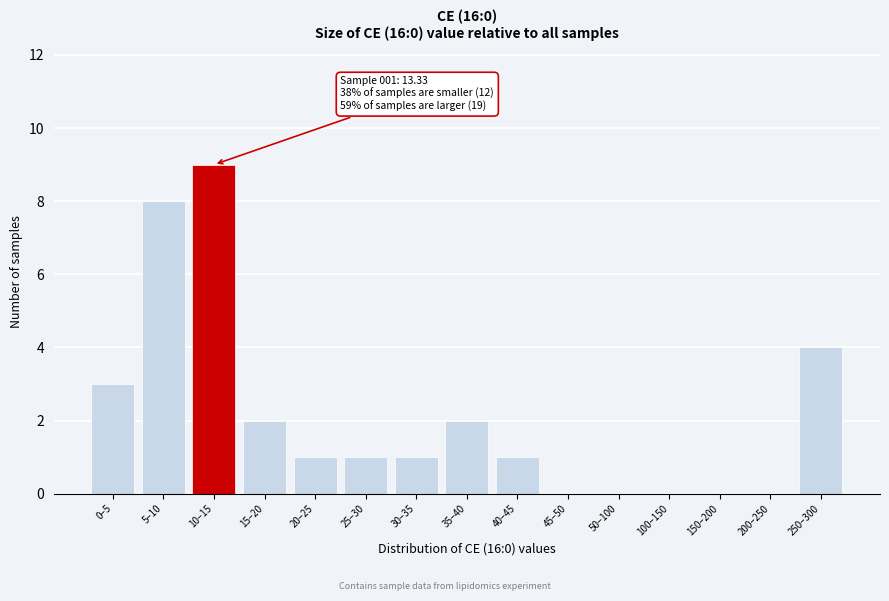

Reading left to right, list all the values displayed in this chart.

0–5=3	5–10=8	10–15=9	15–20=2	20–25=1	25–30=1	30–35=1	35–40=2	40–45=1	45–50=0	50–100=0	100–150=0	150–200=0	200–250=0	250–300=4